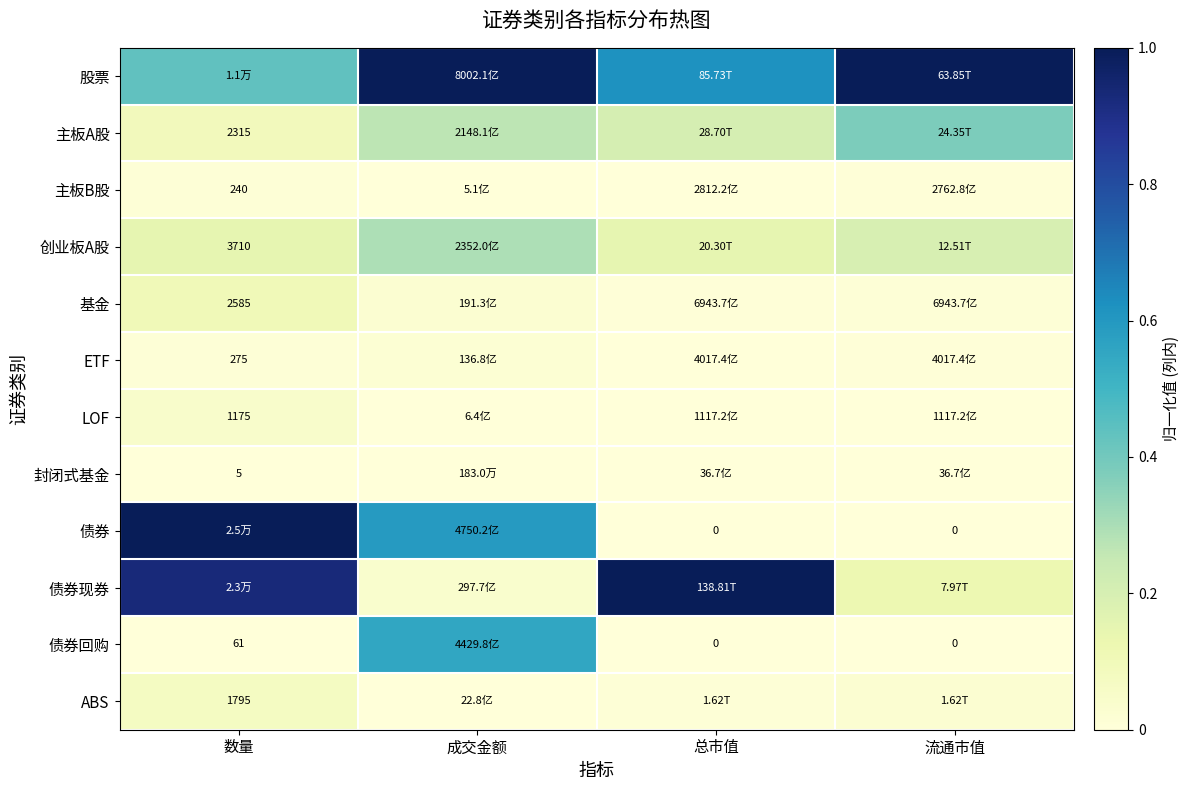

What is the sum of the 股票 values at 总市值 and 数量?

1.1